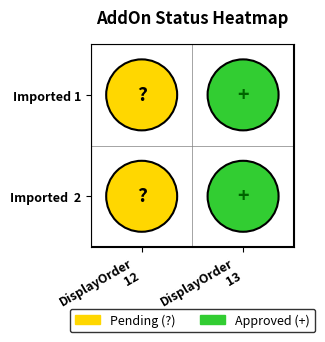

What is the sum of the values at Imported 1 and Imported  2?

3